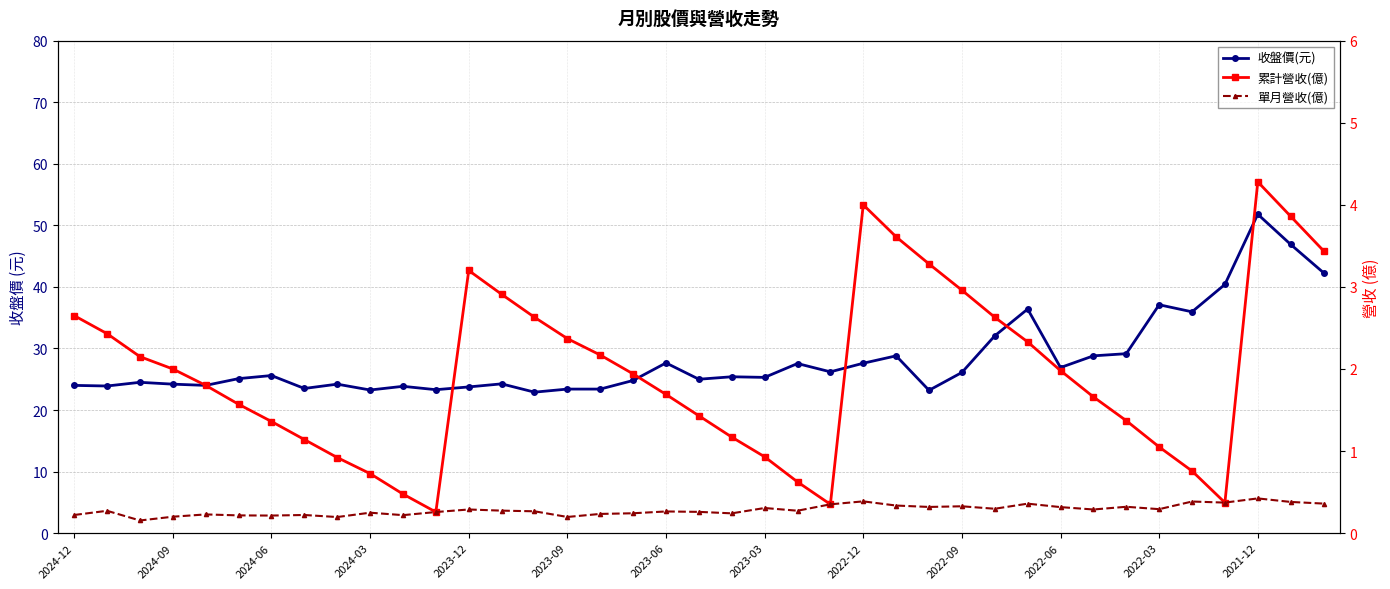

What is the spread (max minus min) of values at 2022-12?

27.2